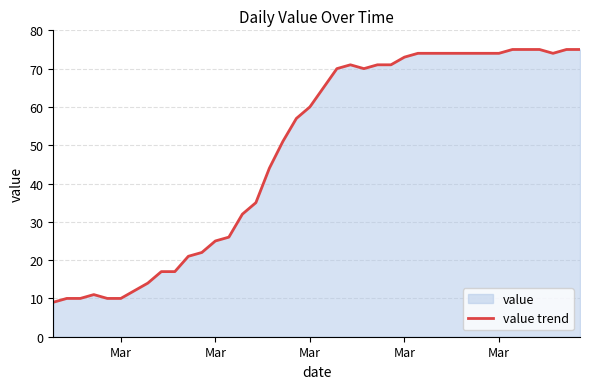

Count the number of data series in this chart.

1